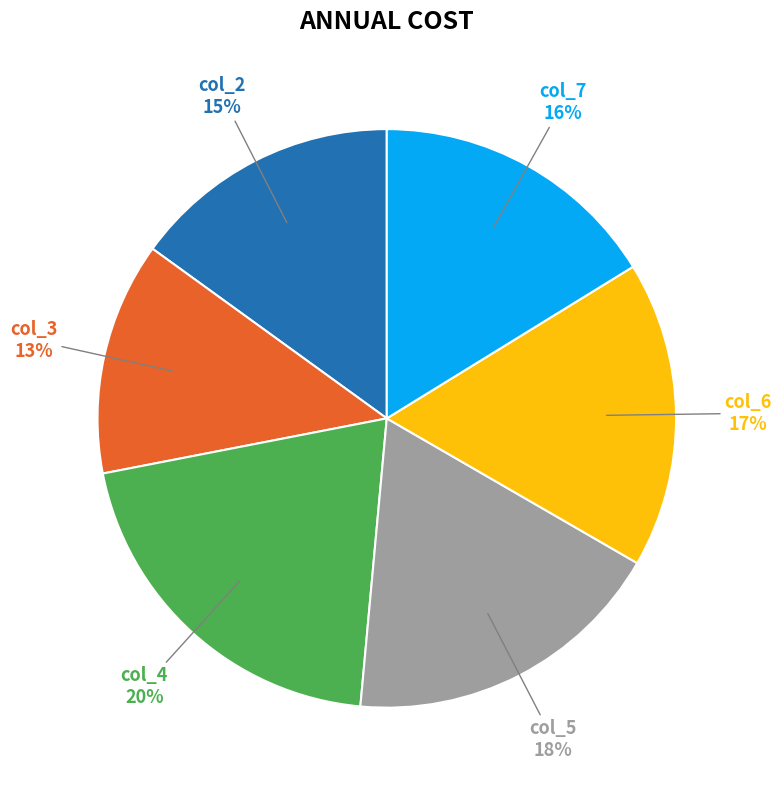

To the nearest percent, what is the difference between the largest and smallest slice percentages?

7%